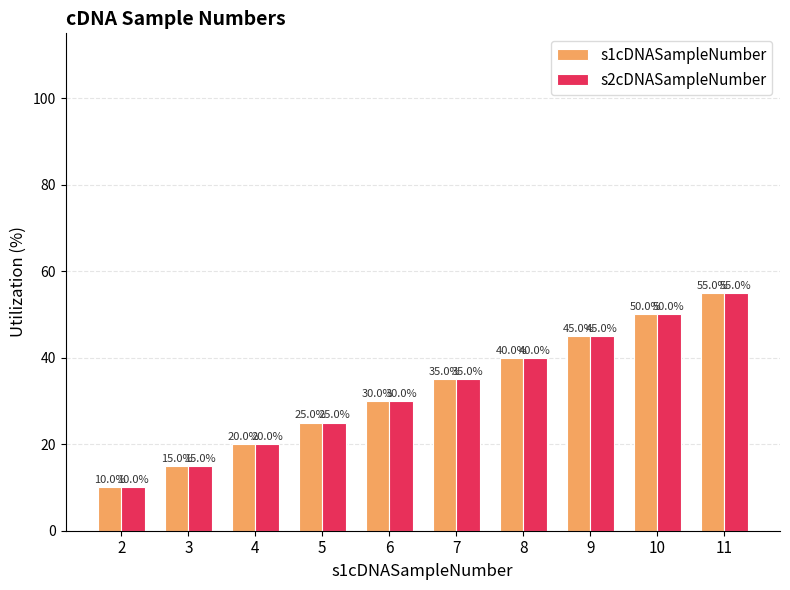

List the labels in order of s2cDNASampleNumber value, largest first.

11, 10, 9, 8, 7, 6, 5, 4, 3, 2